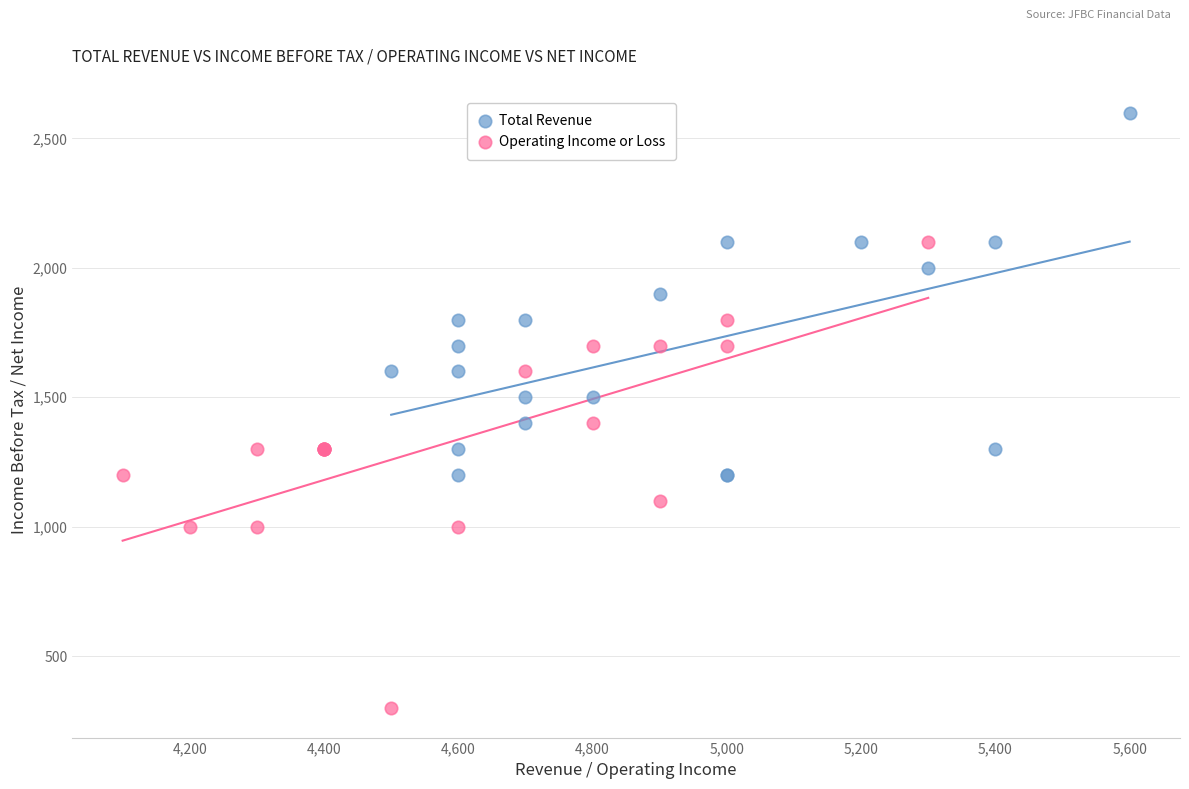

Which series contains the highest Y value?

Total Revenue